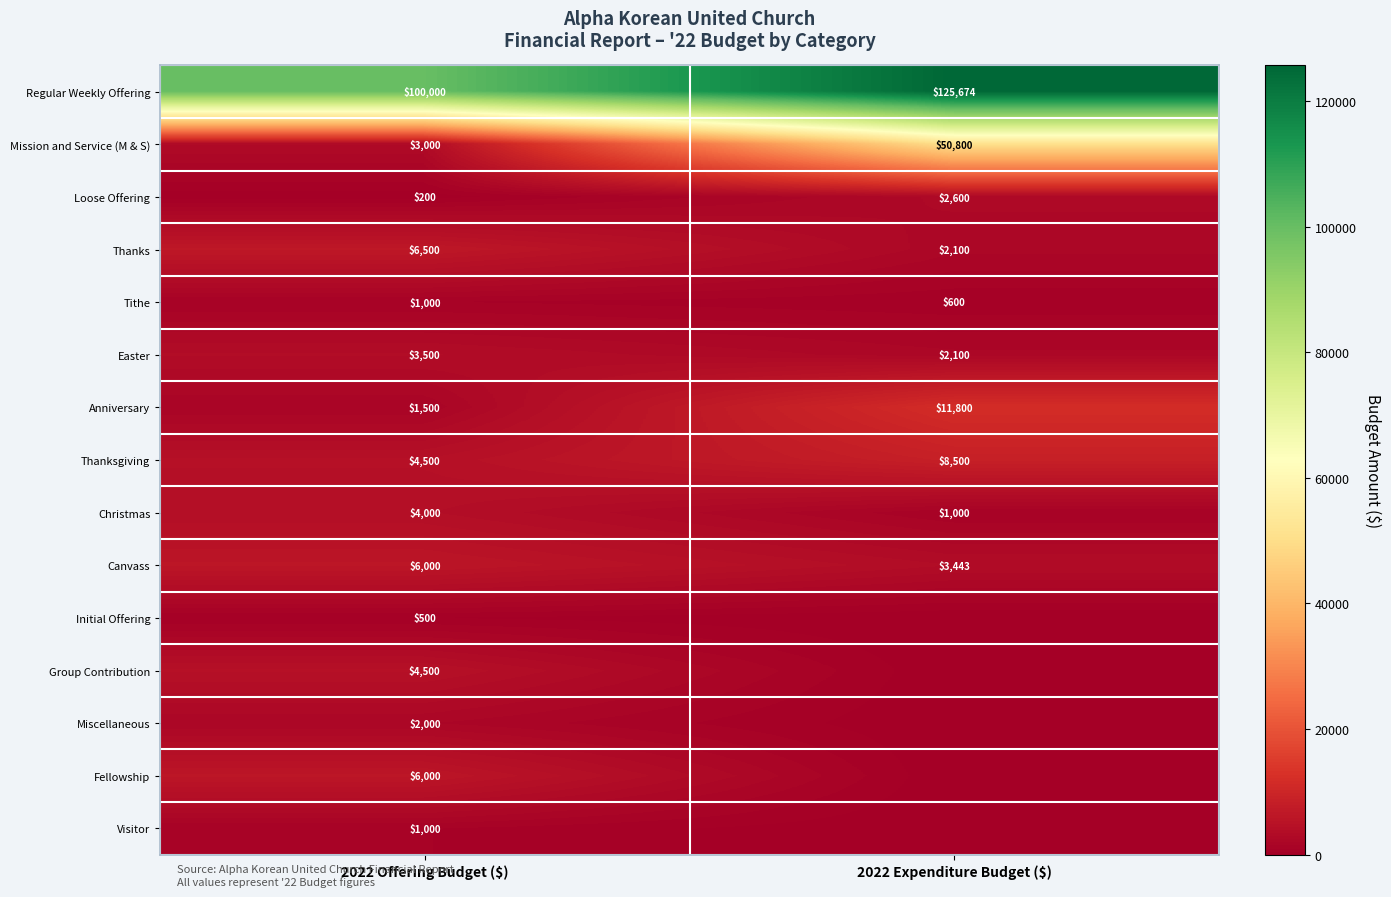

Is the value of Thanksgiving at 2022 Offering Budget ($) greater than the value of Christmas at 2022 Expenditure Budget ($)?

Yes